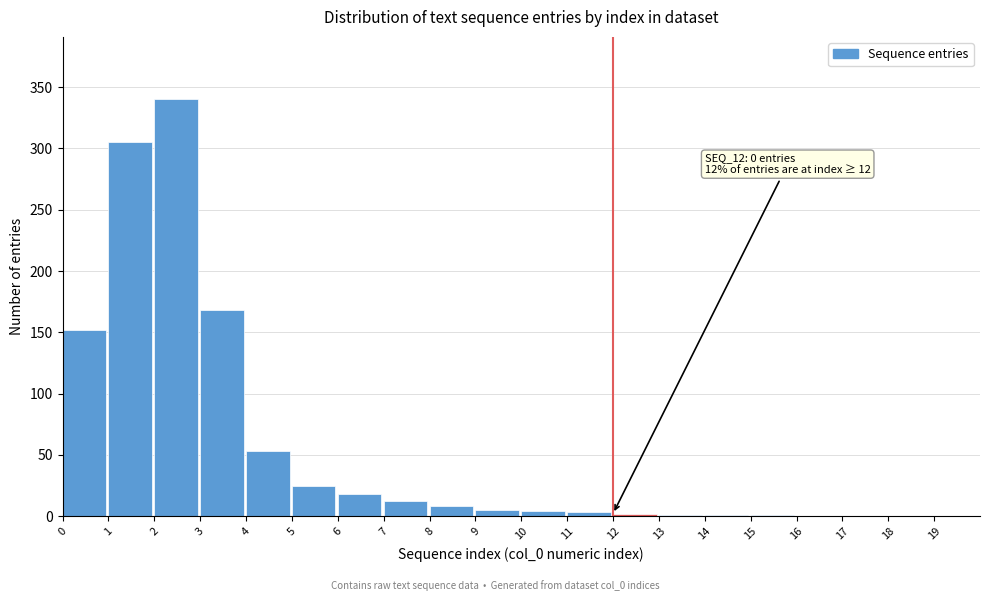

The value at 4 is 82. True or false?

False